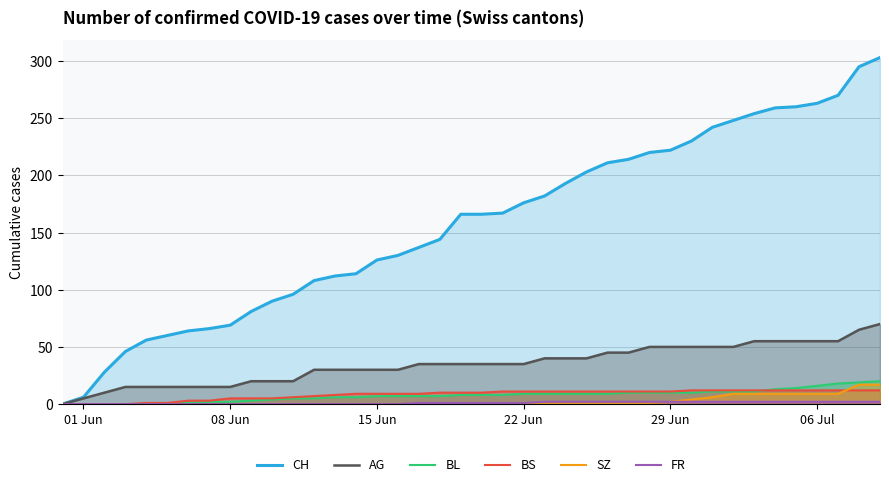

How many categories are shown in the chart?

40